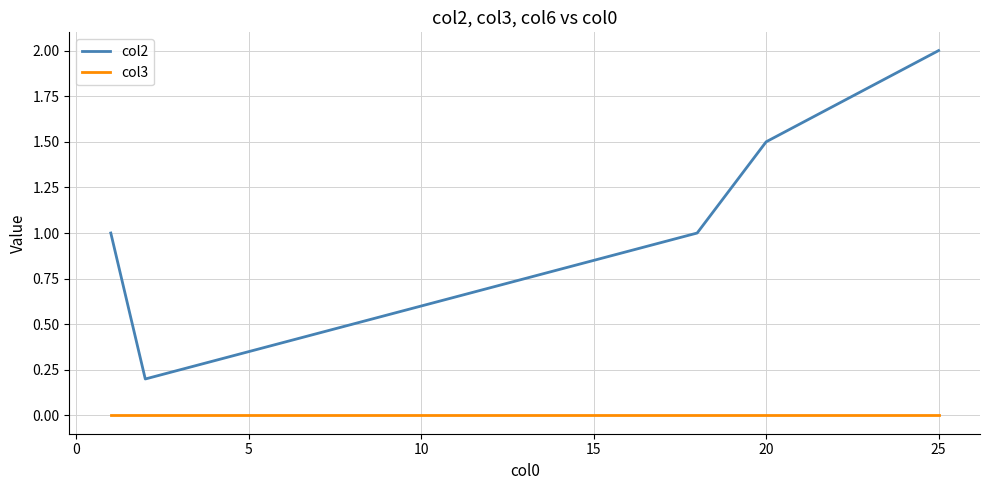

At how many categories does at least one series exceed 0?

20